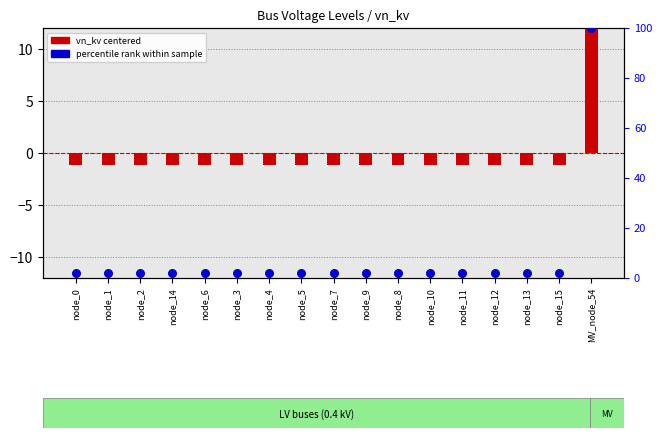

At how many categories does at least one series exceed 33?

1